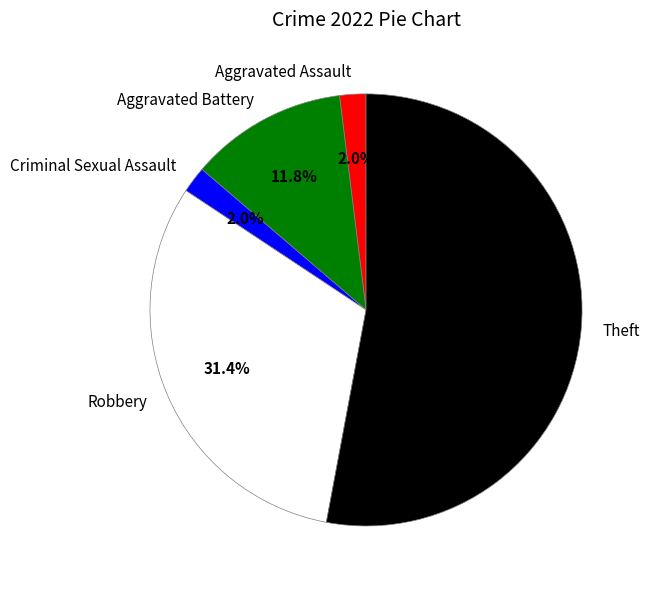

Which slice is the largest?

Theft